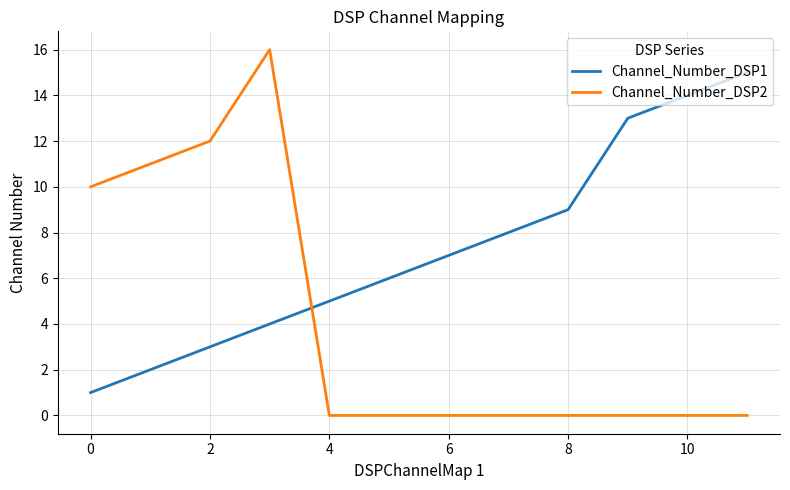

Does the chart display data point markers on the line(s)?

No